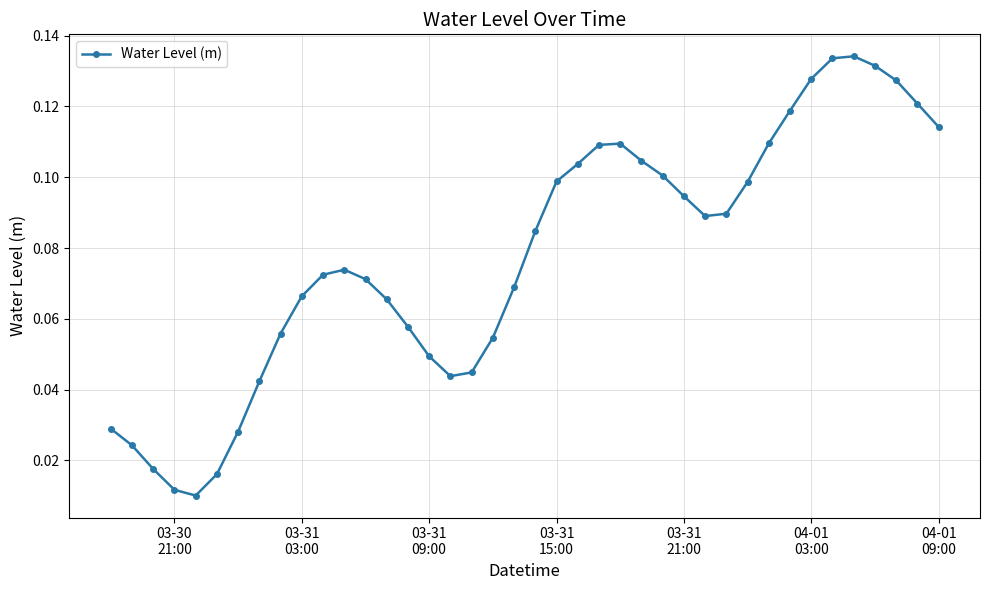

True or false: there are more than 2 points higher than both neighbors.

True